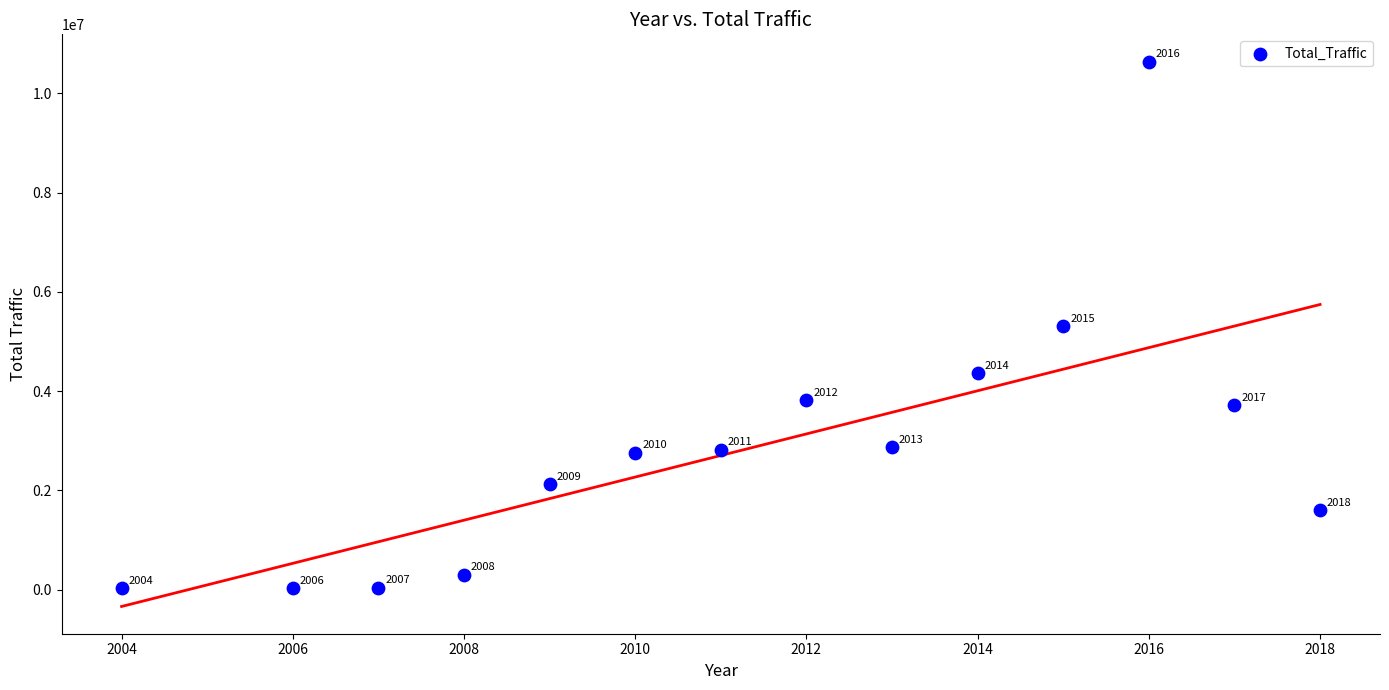

What Y value in the scatter plot is closest to 5333067?

5308227